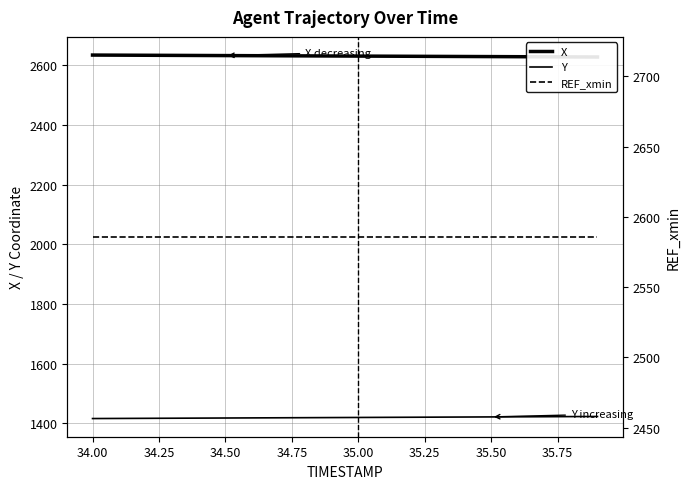

What is the difference between the maximum and minimum values in the Y series?

6.9